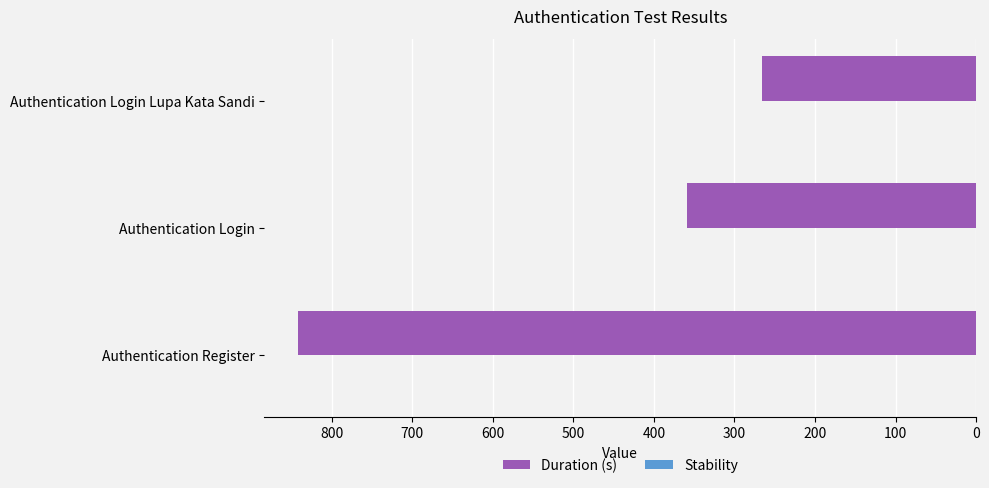

Where is the data nearest to the value 553?

Authentication Login